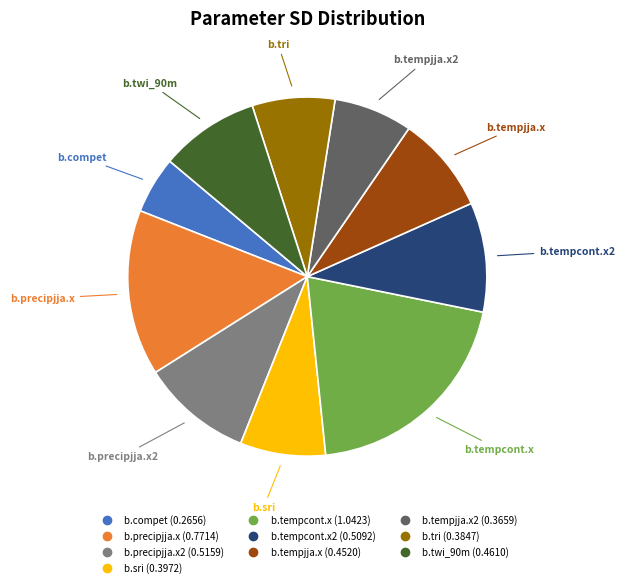

Is there a majority slice in this chart?

No